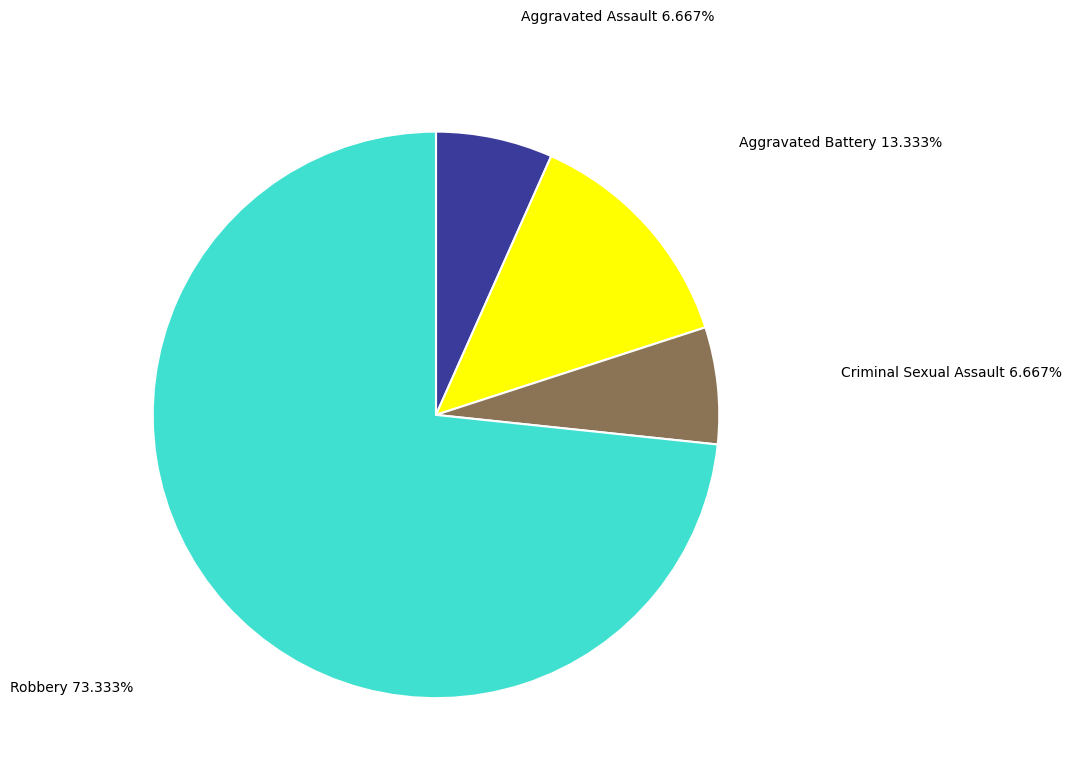

Which slice is the largest?

Robbery